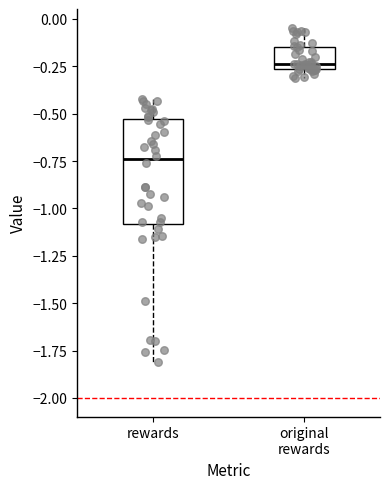

Which box is the tallest, from its lower edge to its upper edge?

rewards